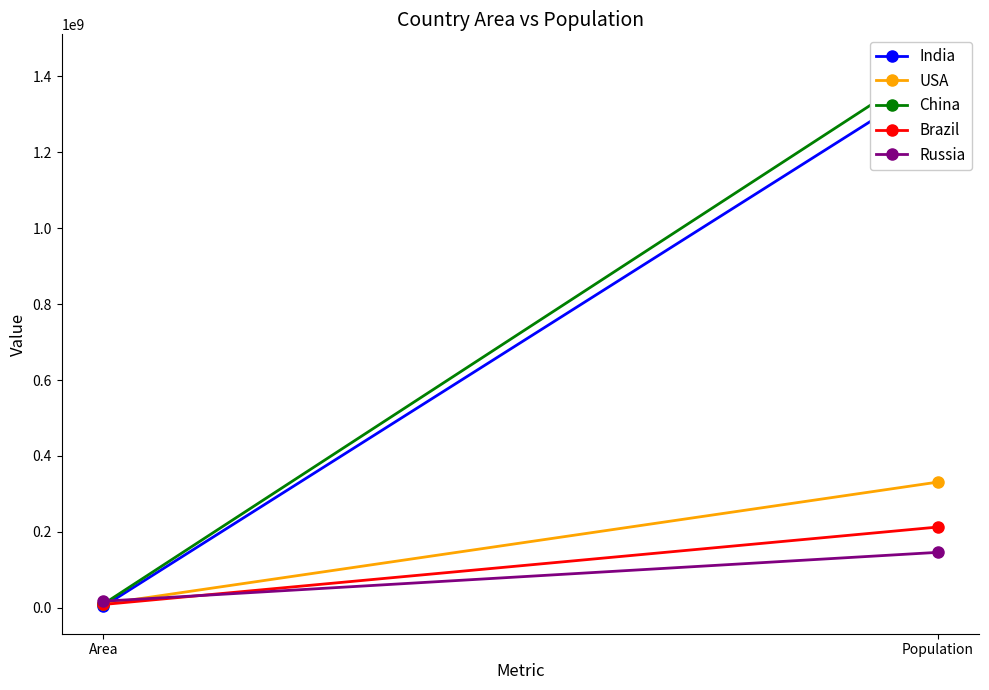

The Brazil series shows 313954718 at Population. True or false?

False